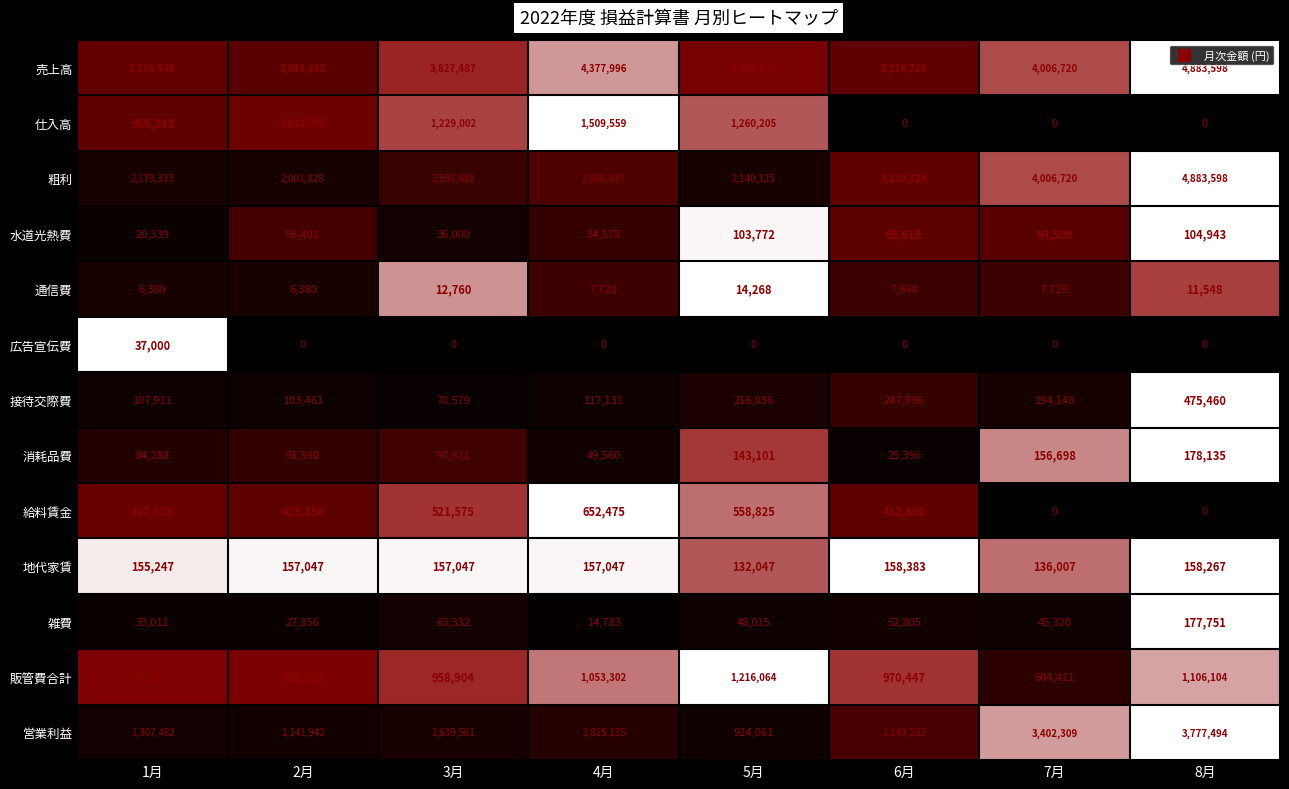

Which category has the lowest value in the 水道光熱費 series?

1月